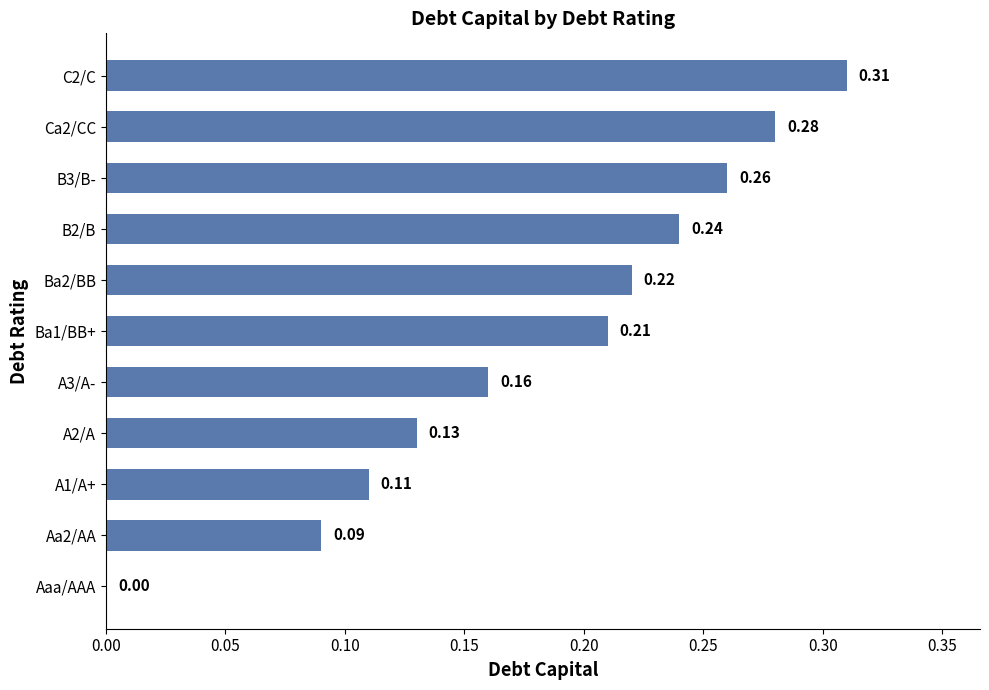

What is the sum of the values at Ba1/BB+ and C2/C?

0.5